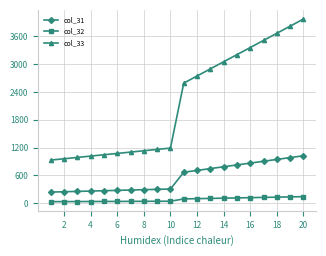

Which series has the widest spread of values?

col_33